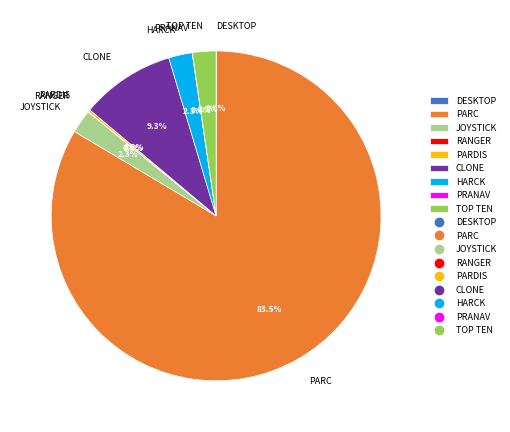

What is the largest slice in the pie chart?

PARC